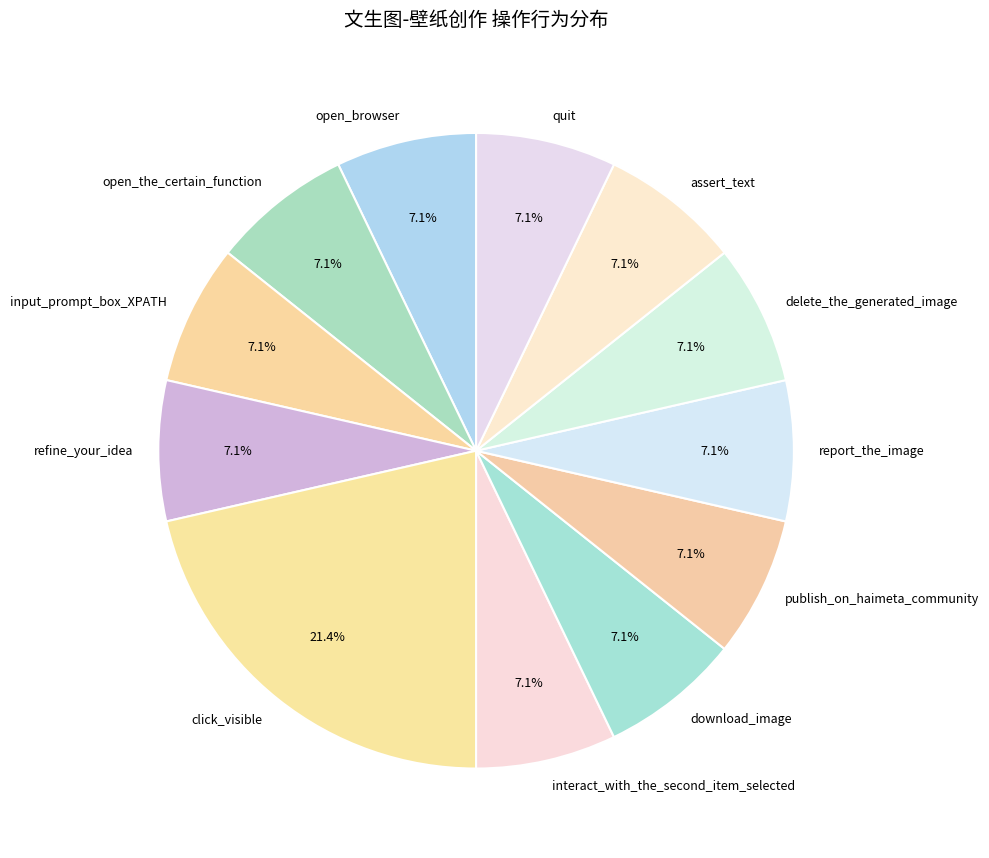

Count the number of slices in the pie.

12